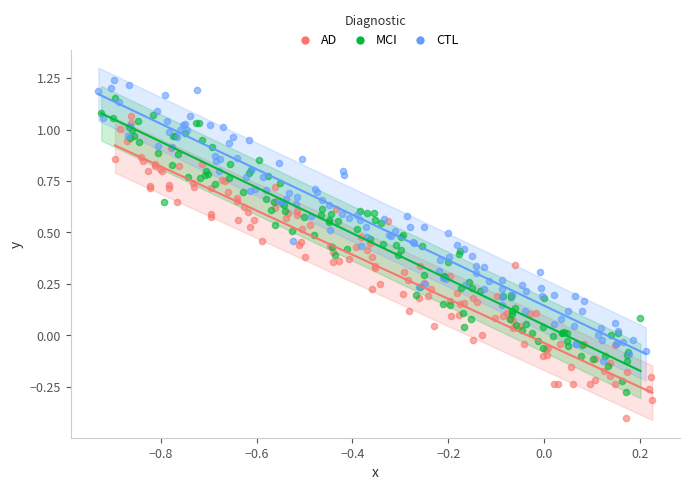

What are all the series names shown in the legend?

AD, MCI, CTL